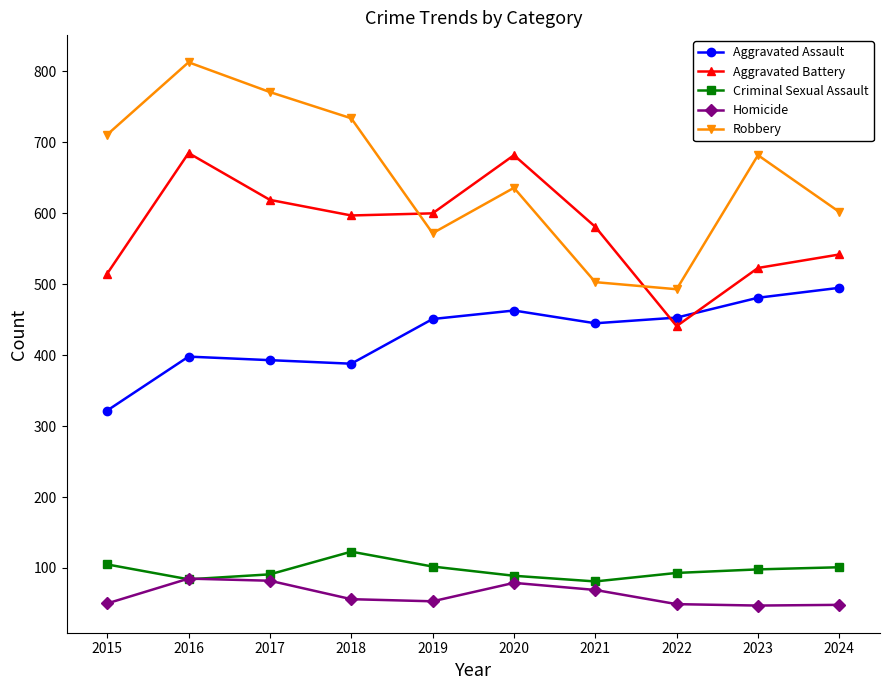

What is the approximate value of Aggravated Battery at 2024?

542